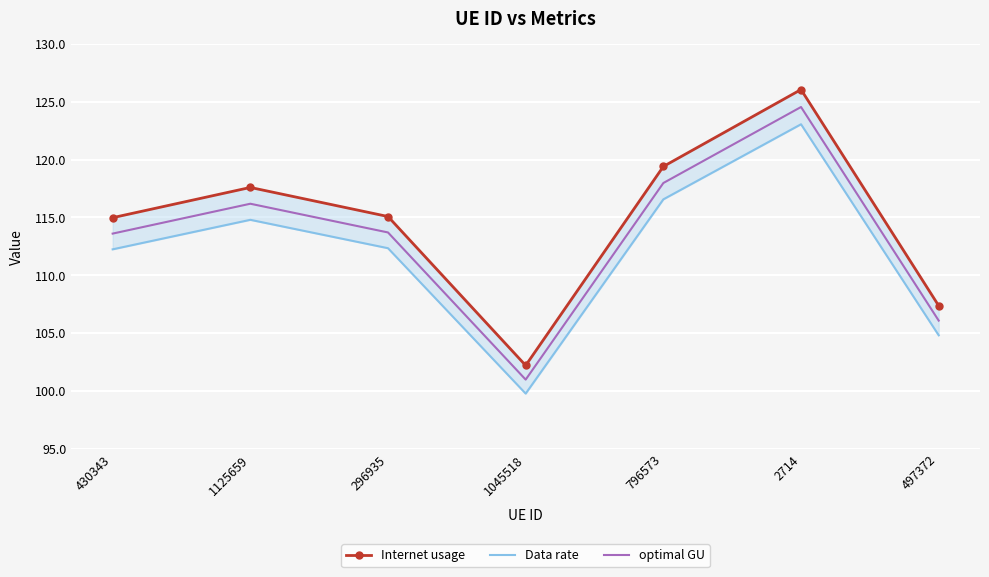

True or false: optimal GU has a value of 63.0 at 1125659.

False